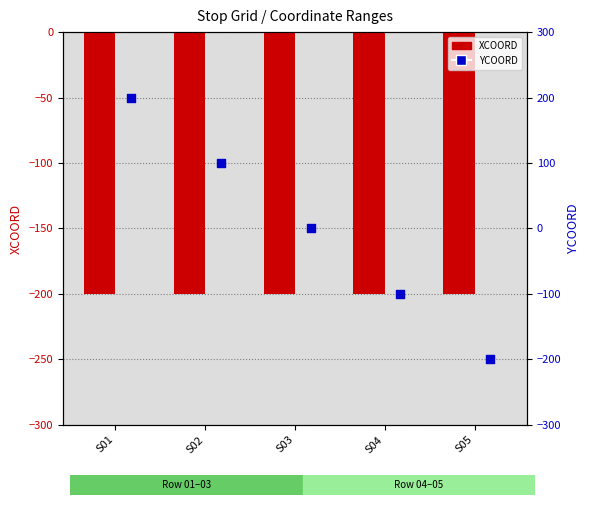

At how many categories does at least one series exceed -114?

4